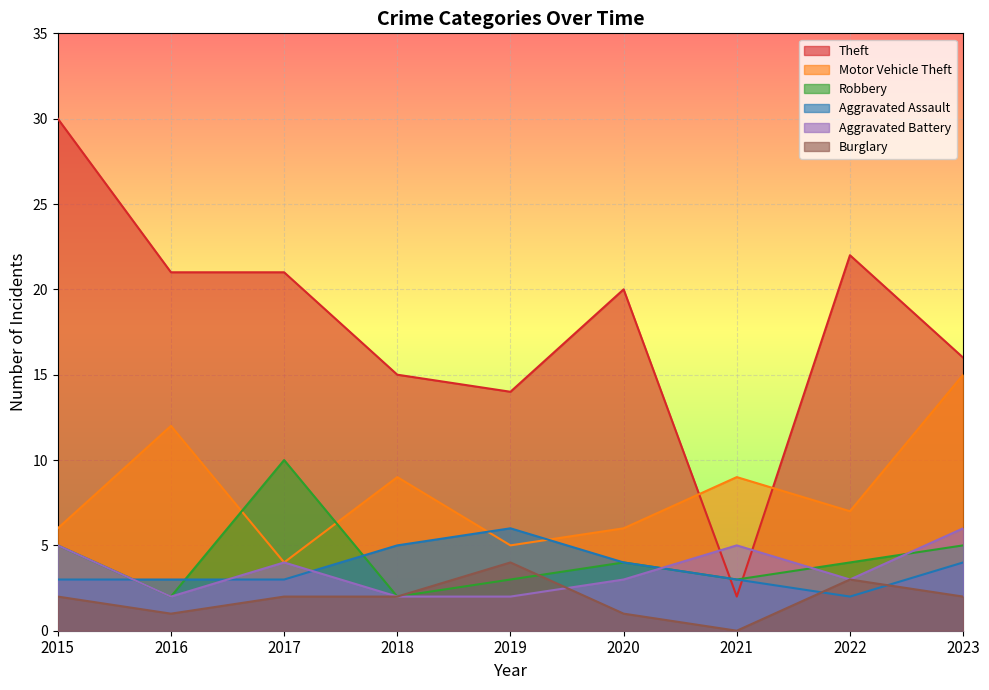

What is the sum of all Aggravated Battery values?

32